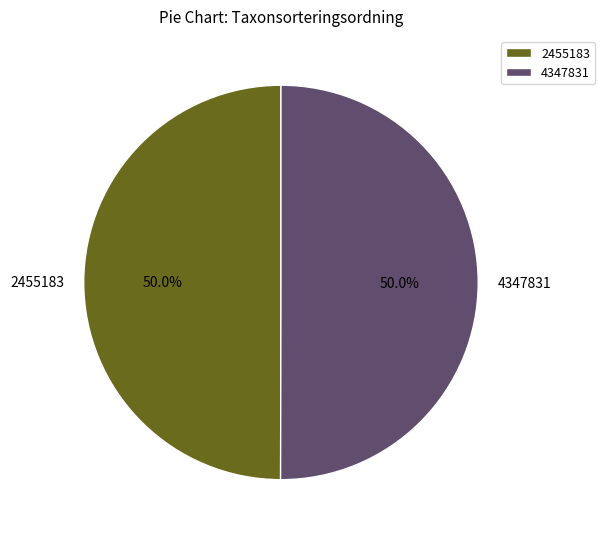

What is the ratio of the value at 2455183 to the value at 4347831?

1.0